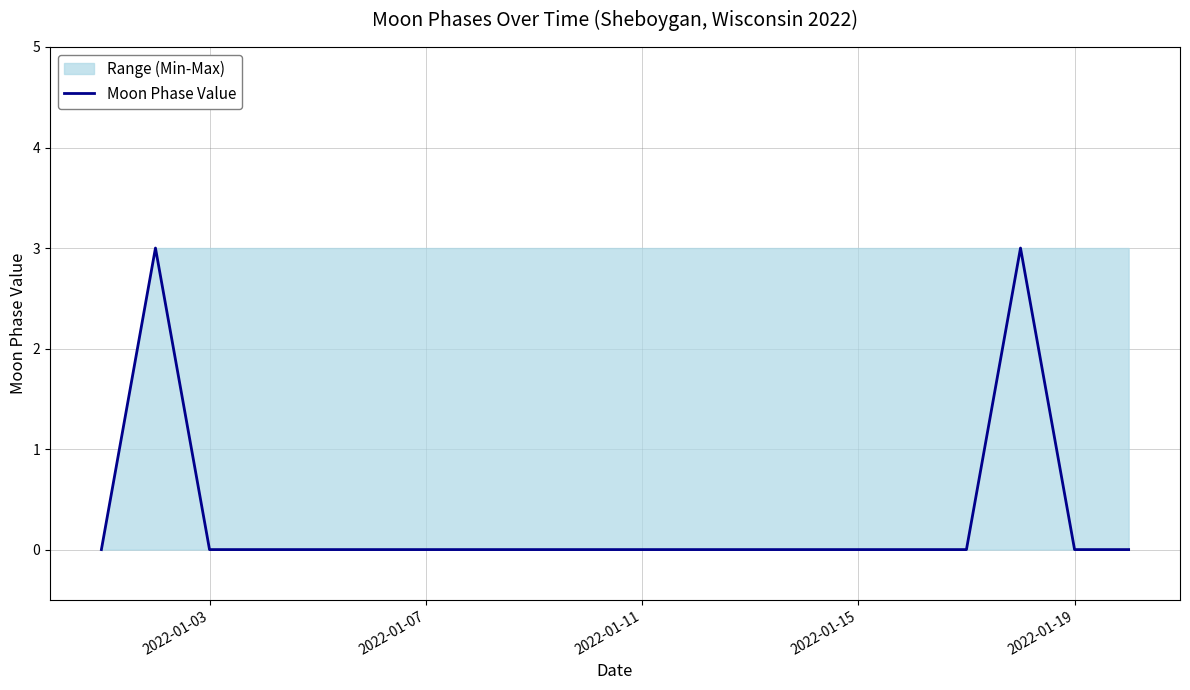

True or false: the data has more than 0 interior local peaks.

True